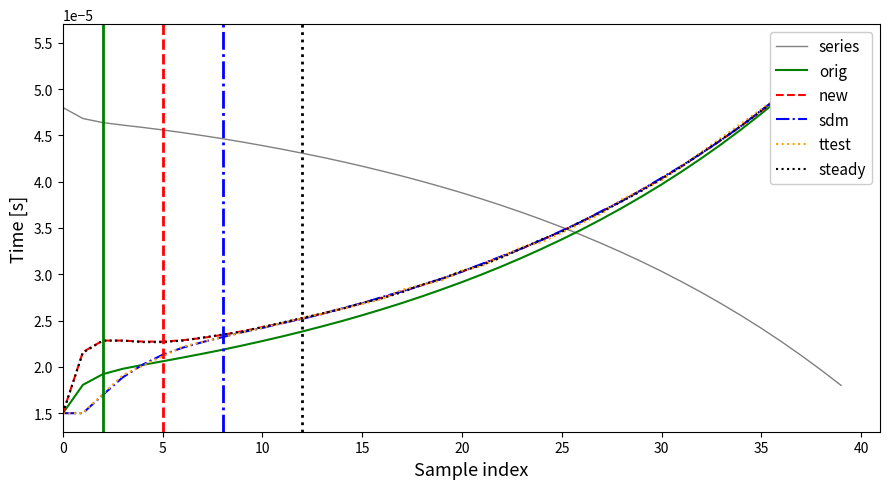

What is the label of the 23rd point from the left?

22